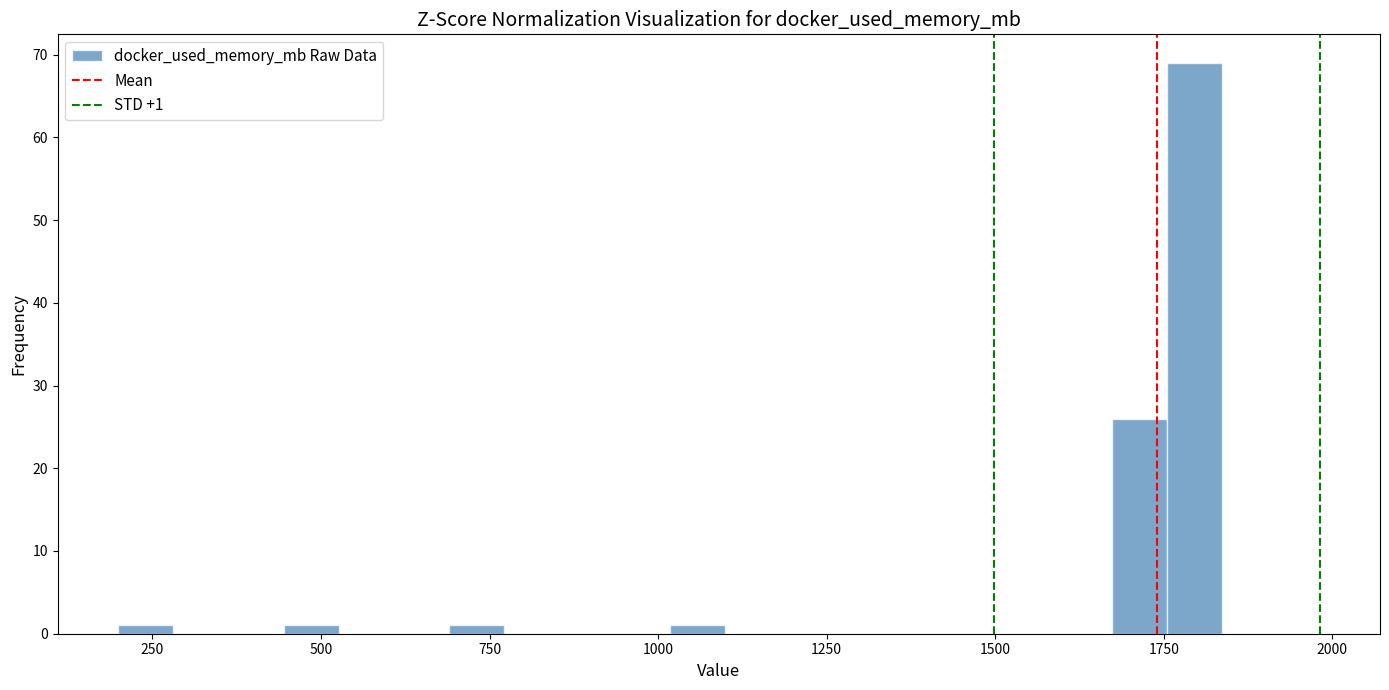

Read against the x-axis, roughly where is the centre of the tallest bar?

1800